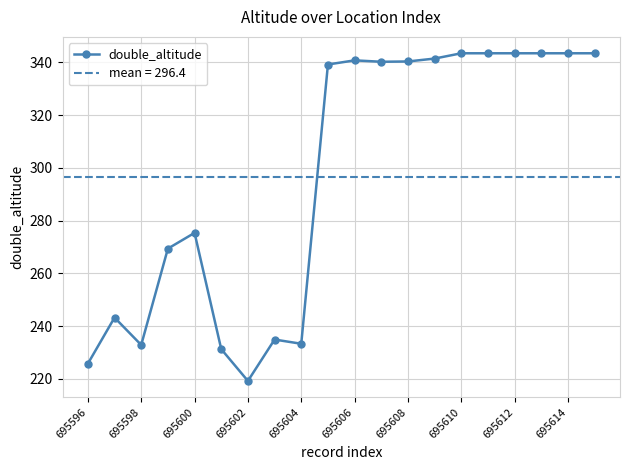

Does the chart have visible grid lines?

Yes